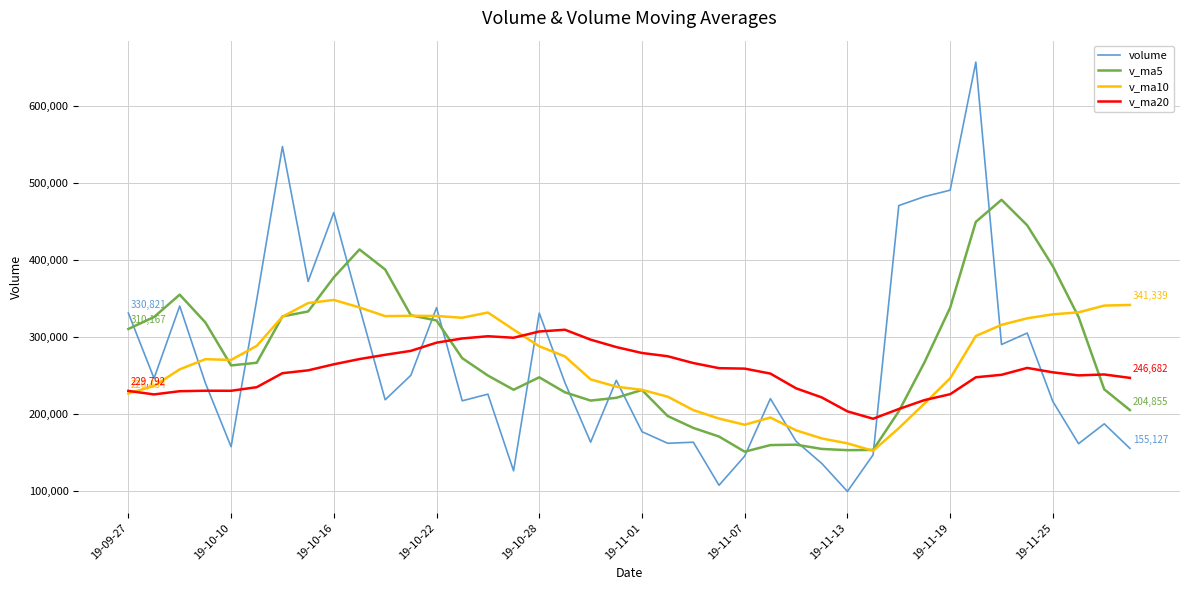

What is the smallest value displayed?

99259.1